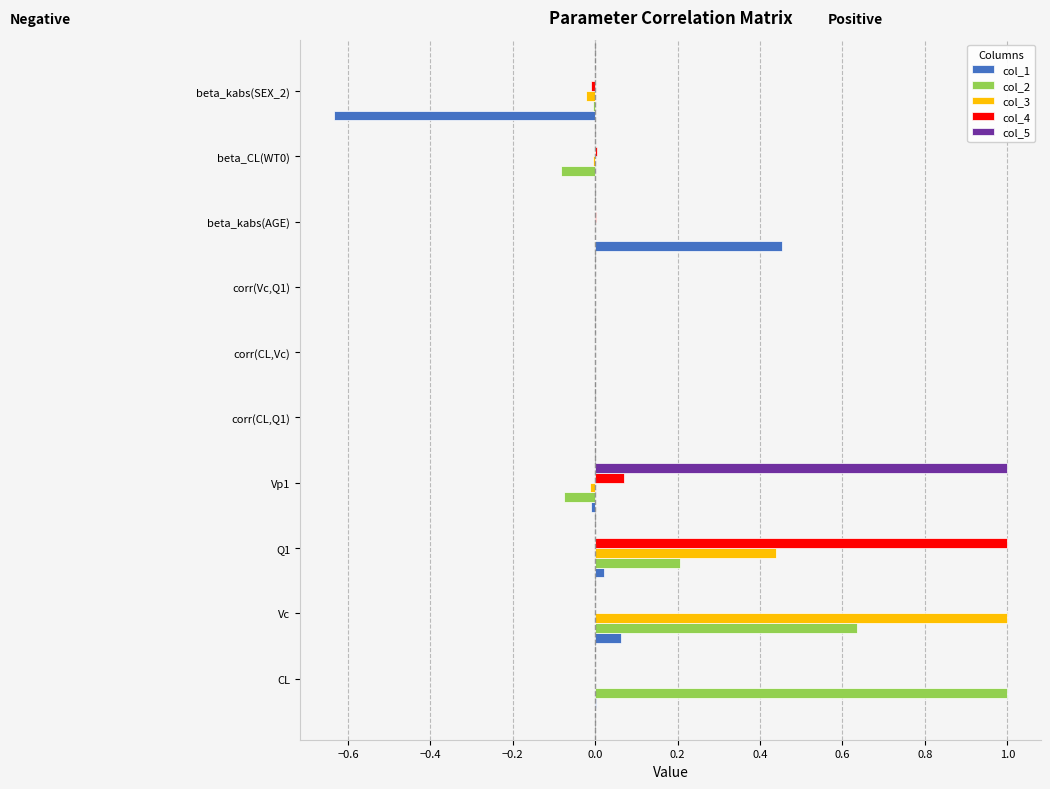

Is it true that col_4 equals 1.0 at Q1?

True